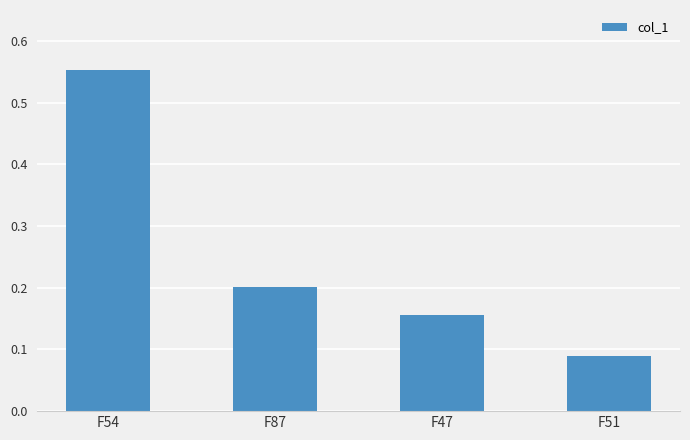

List the labels in order of value, smallest first.

F51, F47, F87, F54